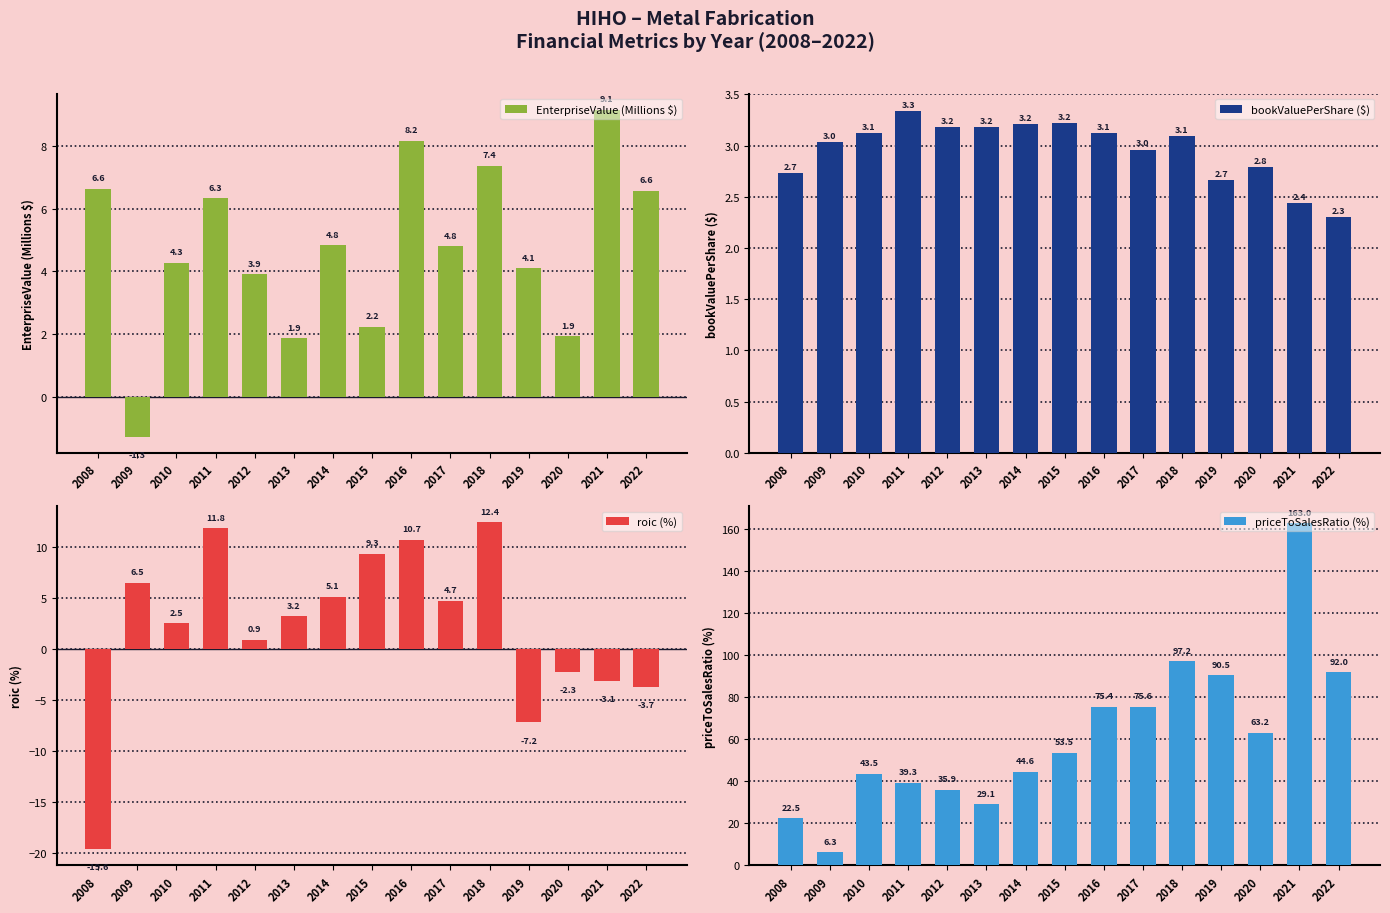

What is the total value across all series at 2012?

43.9